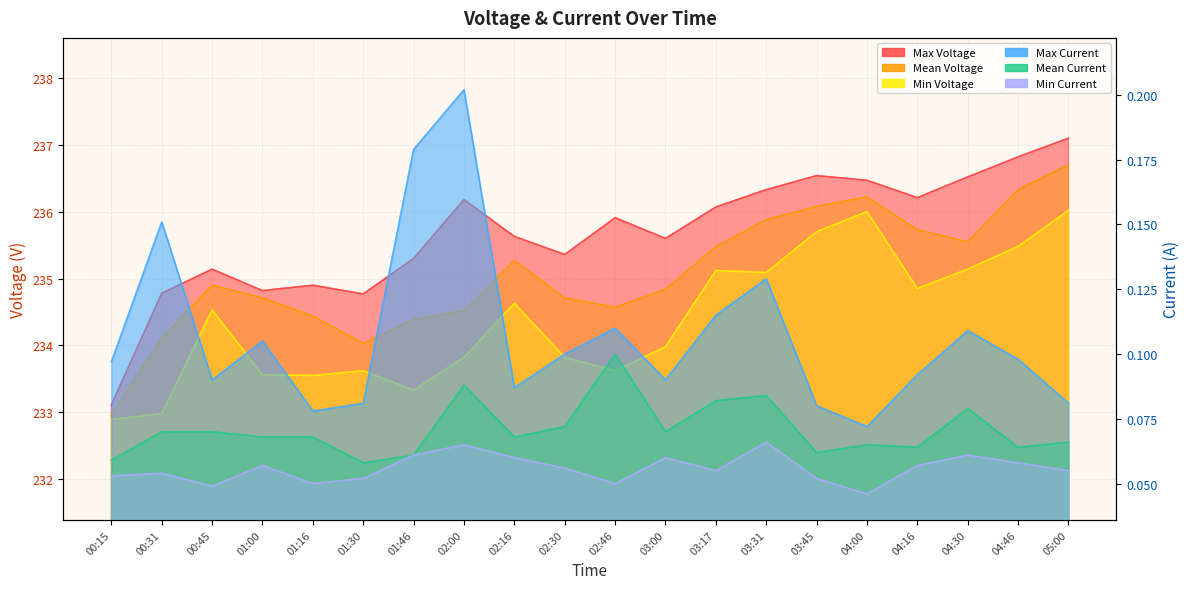

True or false: Max Voltage and Max Current cross at least once.

False